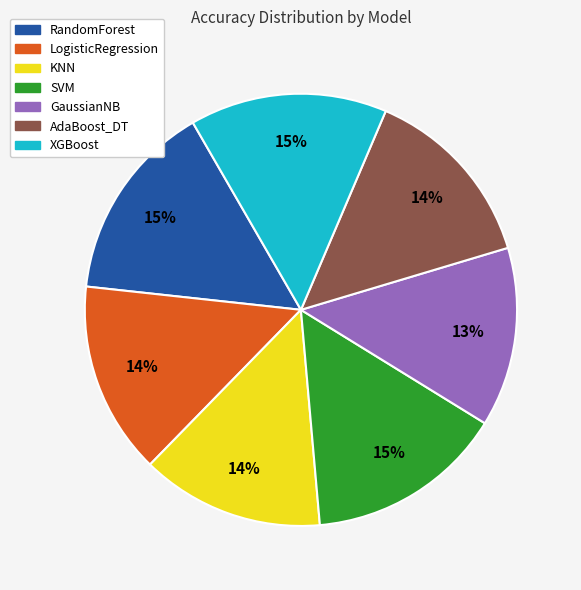

Is it true that XGBoost is 1% of the pie?

False